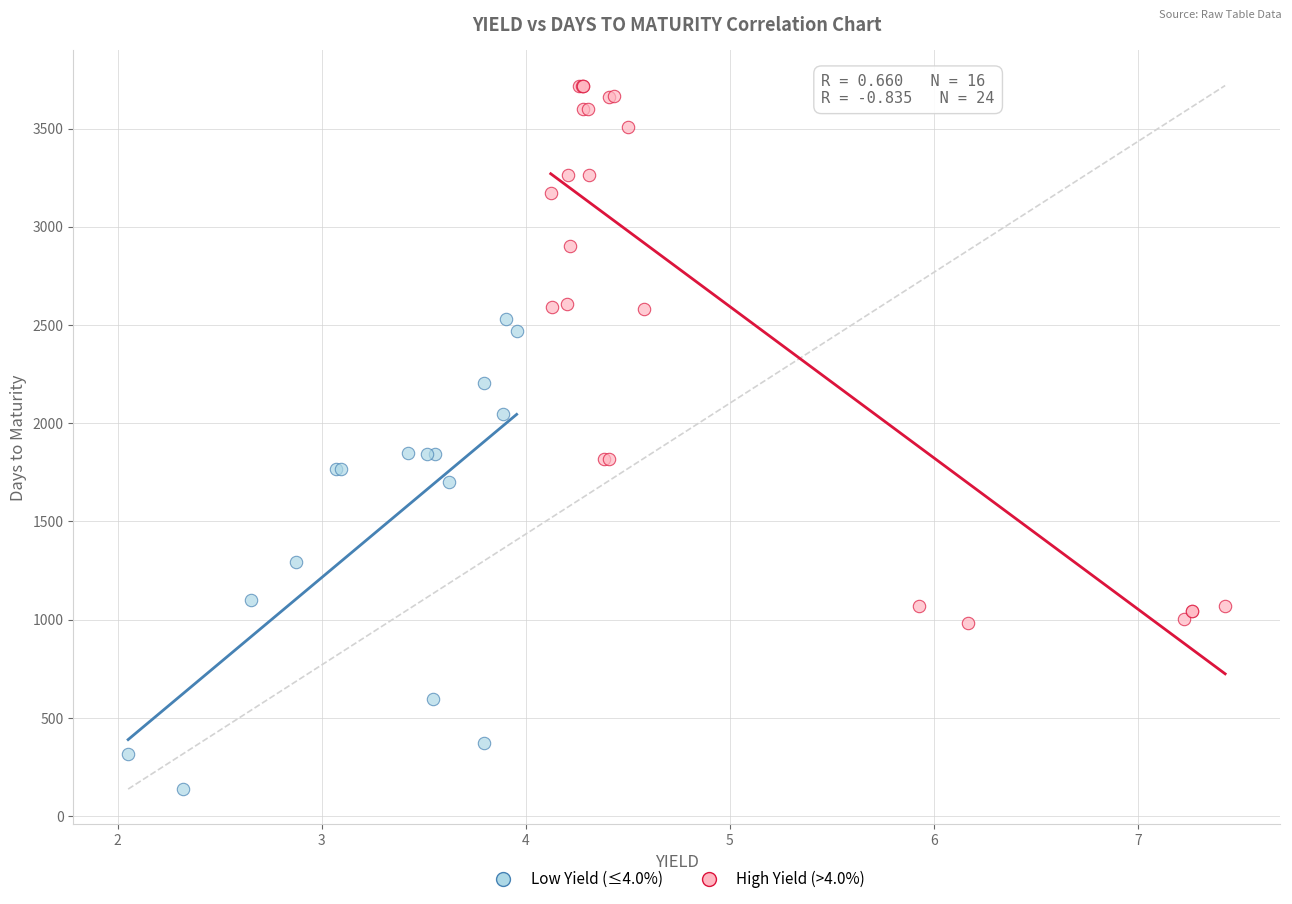

Which series reaches the minimum Y coordinate?

Low Yield (≤4.0%)